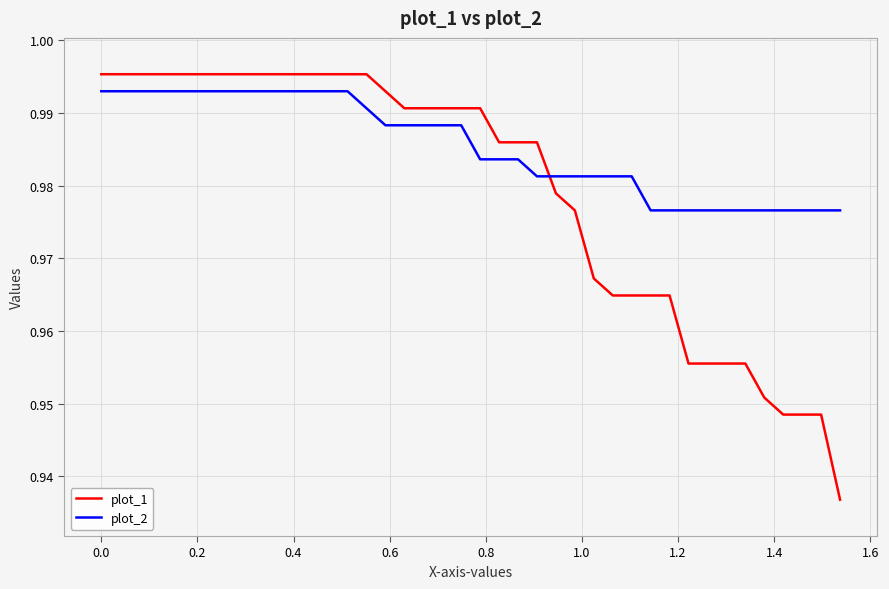

True or false: plot_1 and plot_2 intersect in this chart.

True